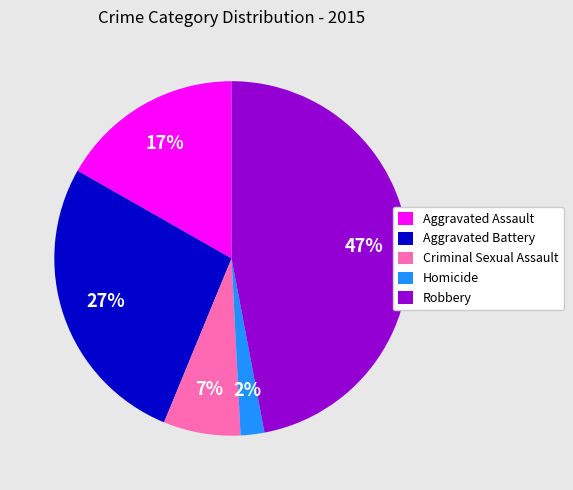

Is there any slice that represents more than half of the pie?

No